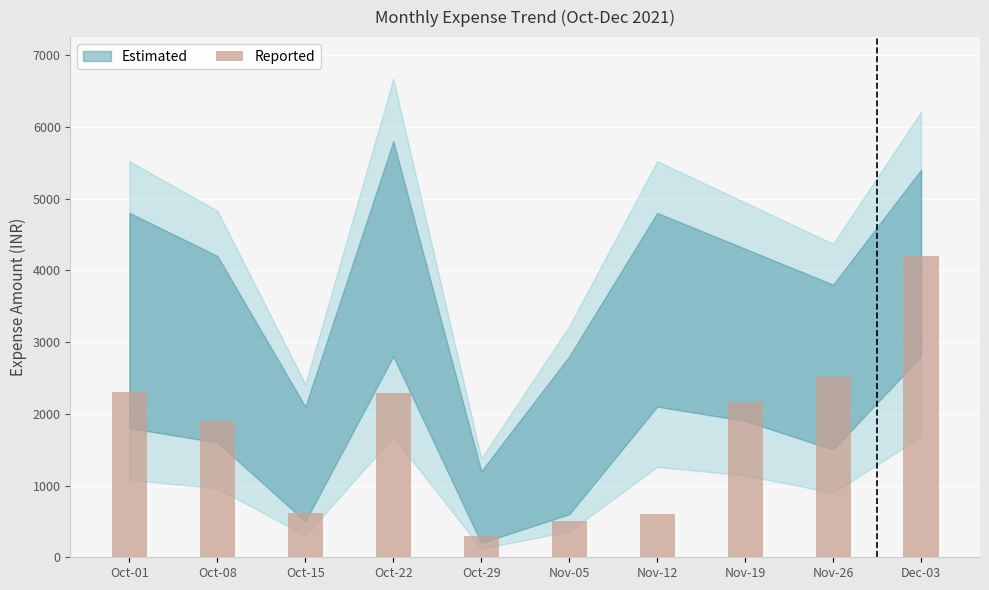

The value at Oct-01 is 2300.0. True or false?

True